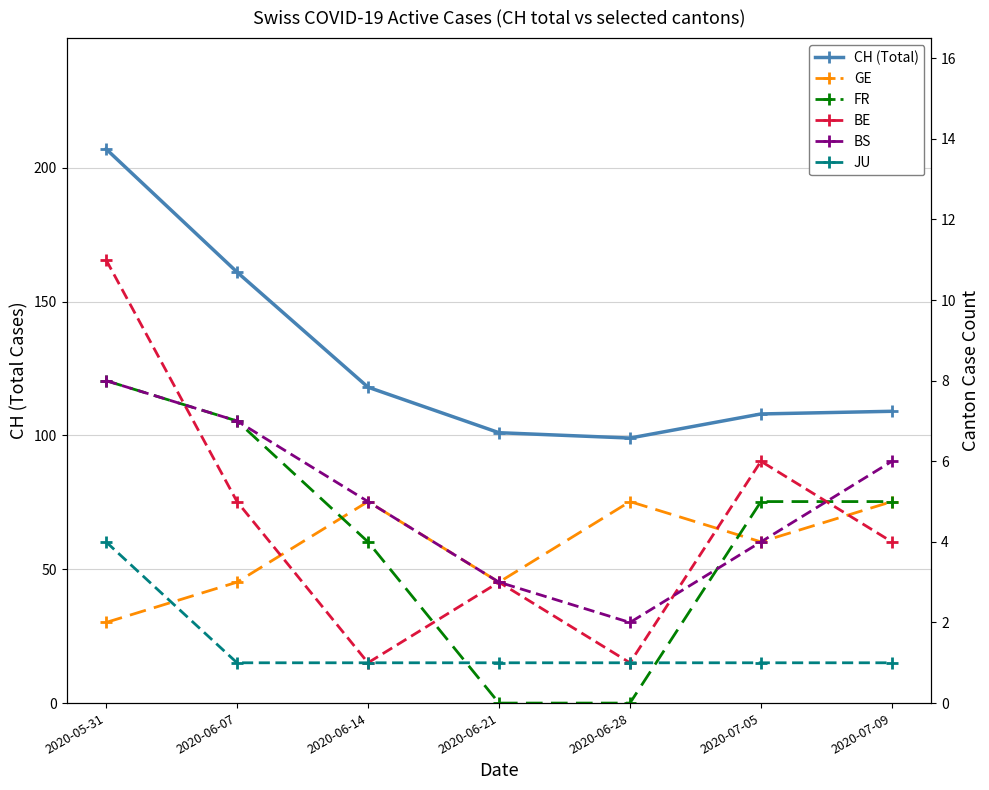

Reading left to right, extract all data points from this chart.

CH (Total): 207	161	118	101	99	108	109
GE: 2	3	5	3	5	4	5
FR: 8	7	4	0	0	5	5
BE: 11	5	1	3	1	6	4
BS: 8	7	5	3	2	4	6
JU: 4	1	1	1	1	1	1